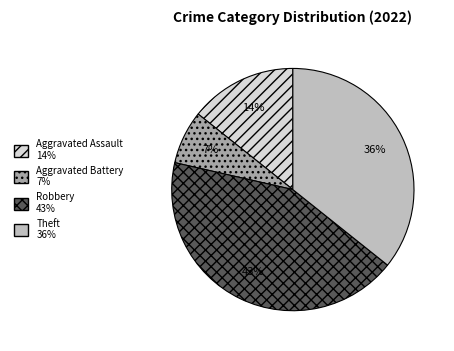

Rank the categories by value from lowest to highest.

Aggravated Battery, Aggravated Assault, Theft, Robbery